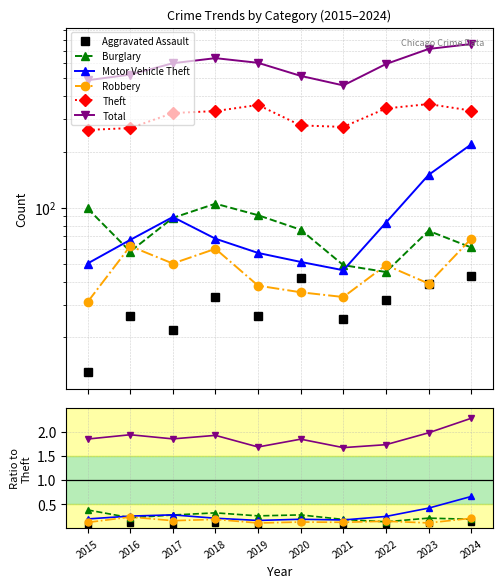

Reading left to right, what are all the values shown in this chart?

Aggravated Assault: 0.0	0.1	0.1	0.1	0.1	0.2	0.1	0.1	0.1	0.1
Burglary: 0.4	0.2	0.3	0.3	0.3	0.3	0.2	0.1	0.2	0.2
Motor Vehicle Theft: 0.2	0.2	0.3	0.2	0.2	0.2	0.2	0.2	0.4	0.7
Robbery: 0.1	0.2	0.2	0.2	0.1	0.1	0.1	0.1	0.1	0.2
Theft: 262.0	268.0	323.0	331.0	357.0	277.0	272.0	342.0	361.0	333.0
Total: 1.9	1.9	1.9	1.9	1.7	1.8	1.7	1.7	2.0	2.3